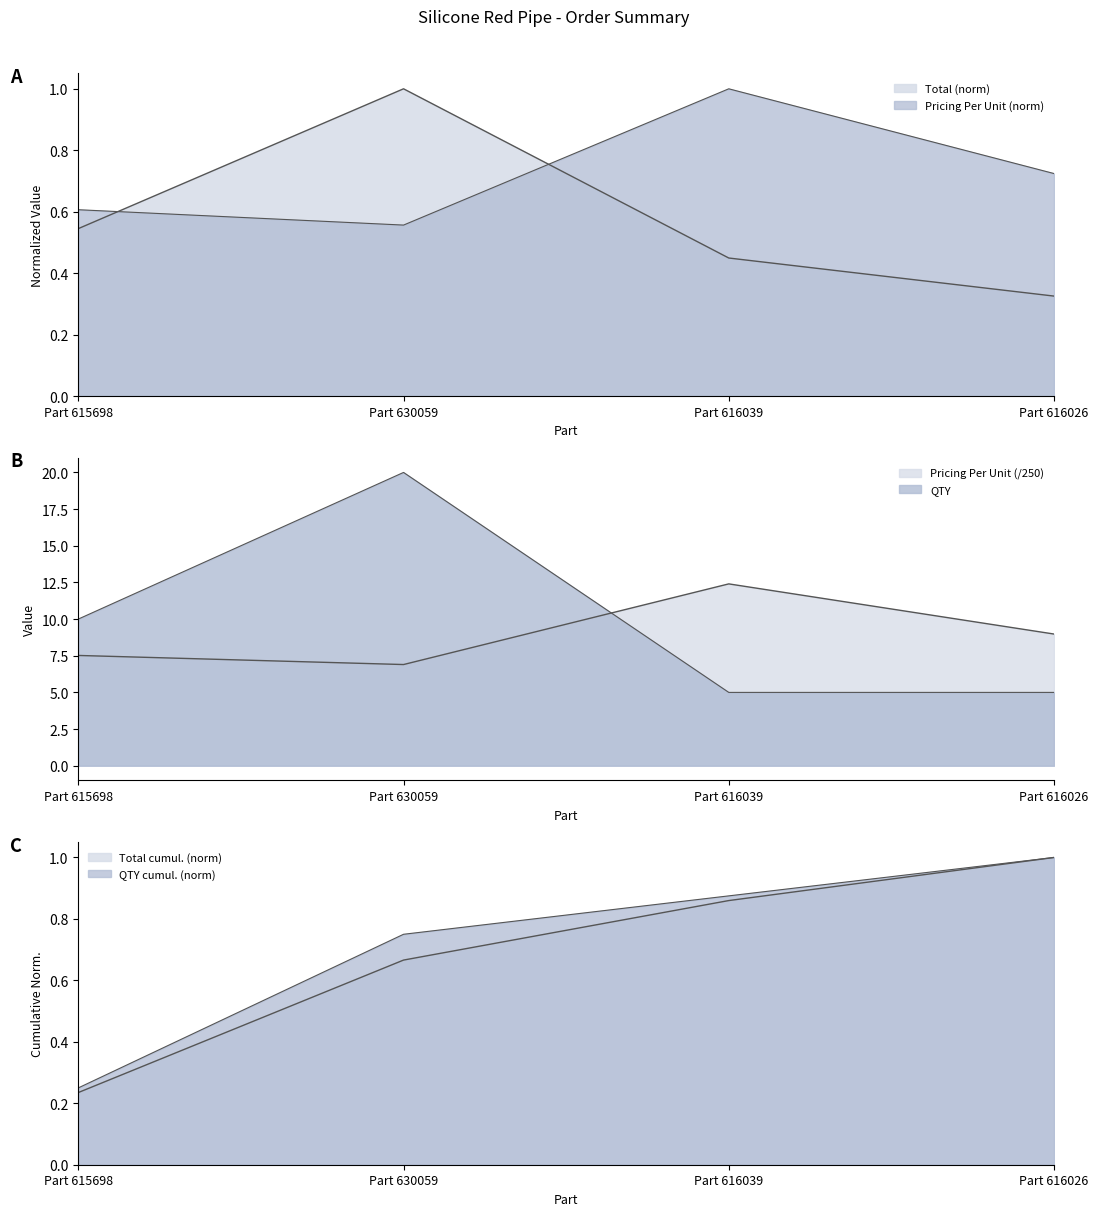

What is the sum of the QTY values at Part 616026 and Part 615698?

15.0